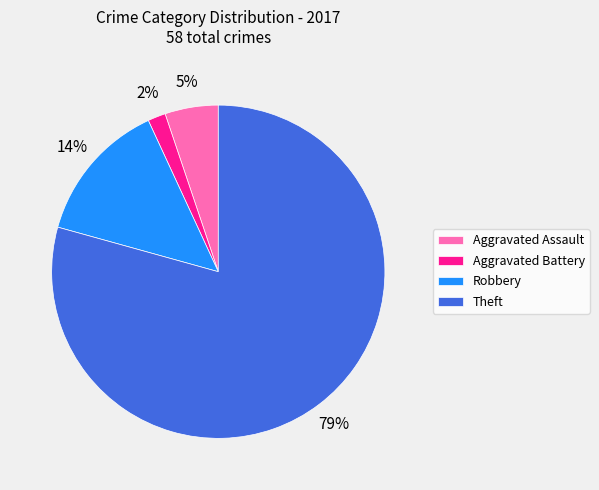

Is it true that Robbery is 14% of the pie?

True